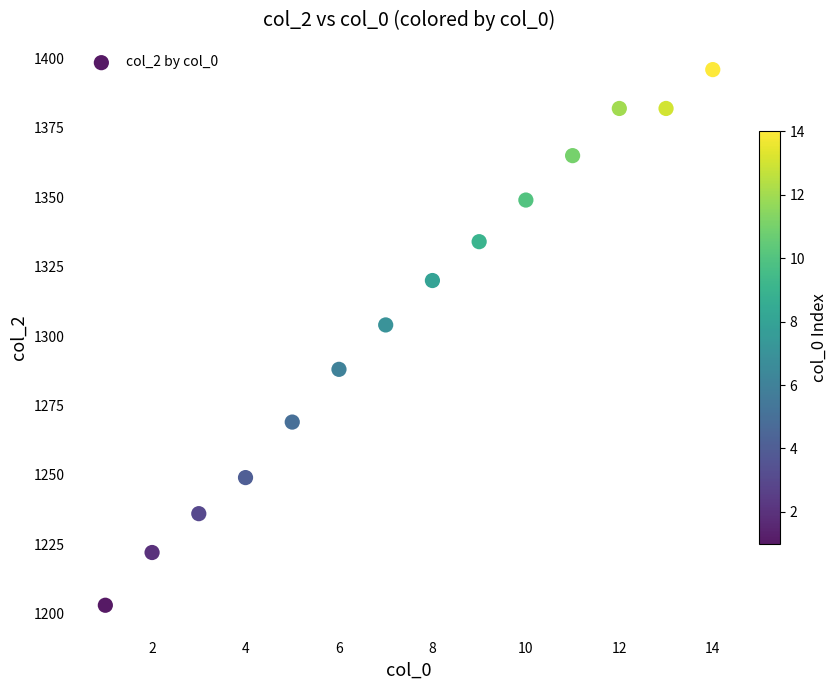

What is the range of X values (max minus min)?

13